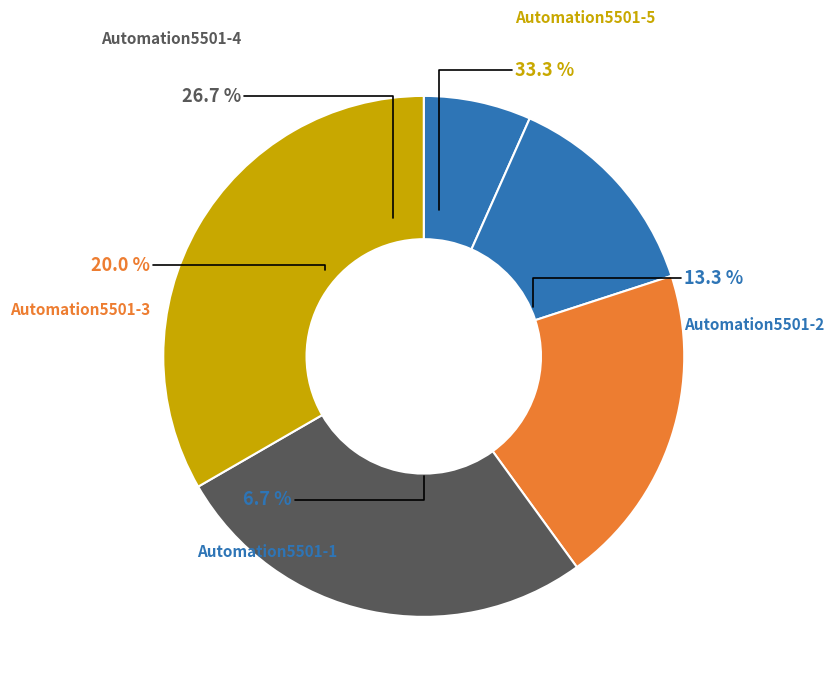

True or false: Automation5501-2 accounts for 26% of the total.

False